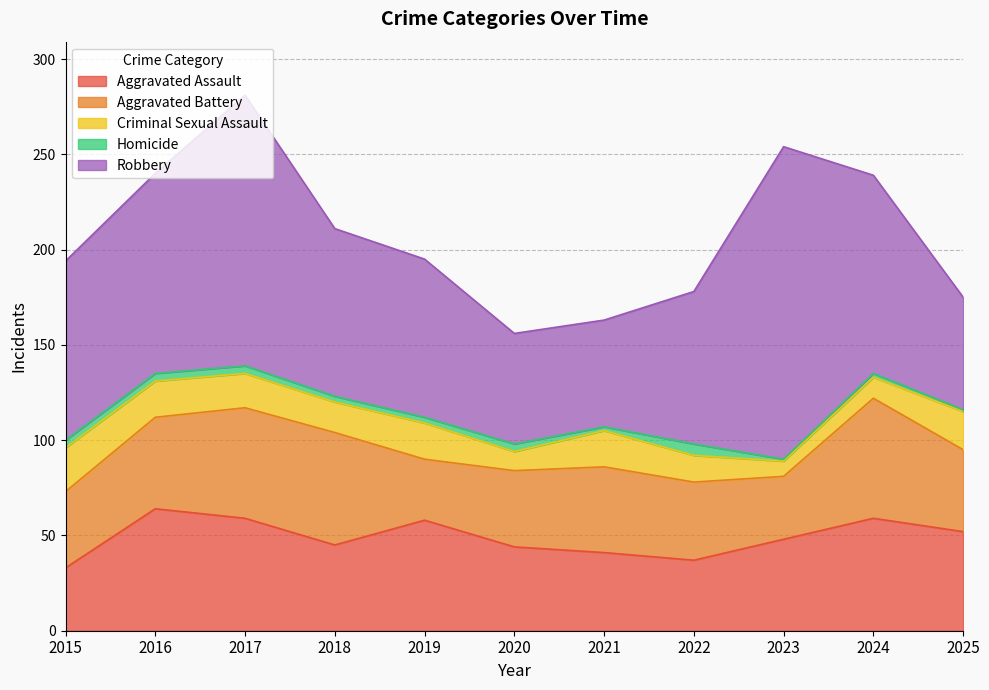

At 2019, list the series in order from smallest to largest.

Homicide, Criminal Sexual Assault, Aggravated Battery, Aggravated Assault, Robbery